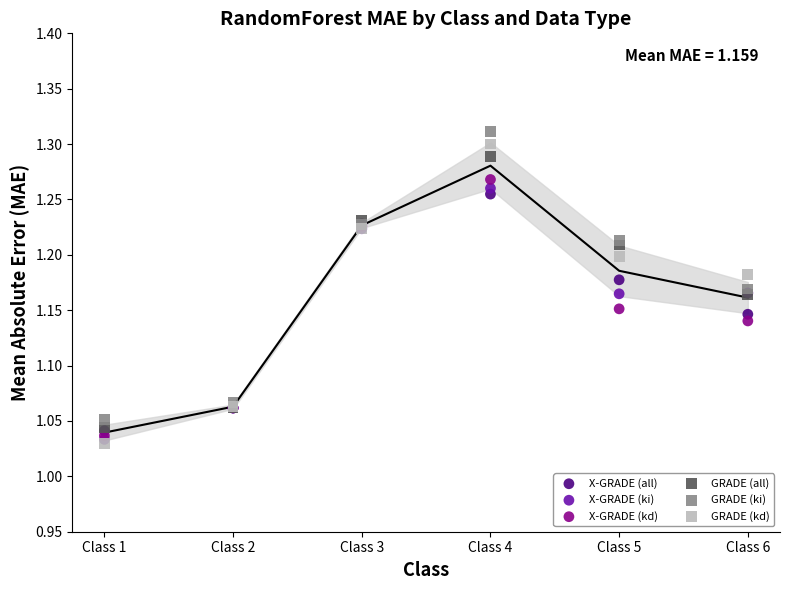

Which series reaches the maximum Y coordinate?

GRADE (ki)